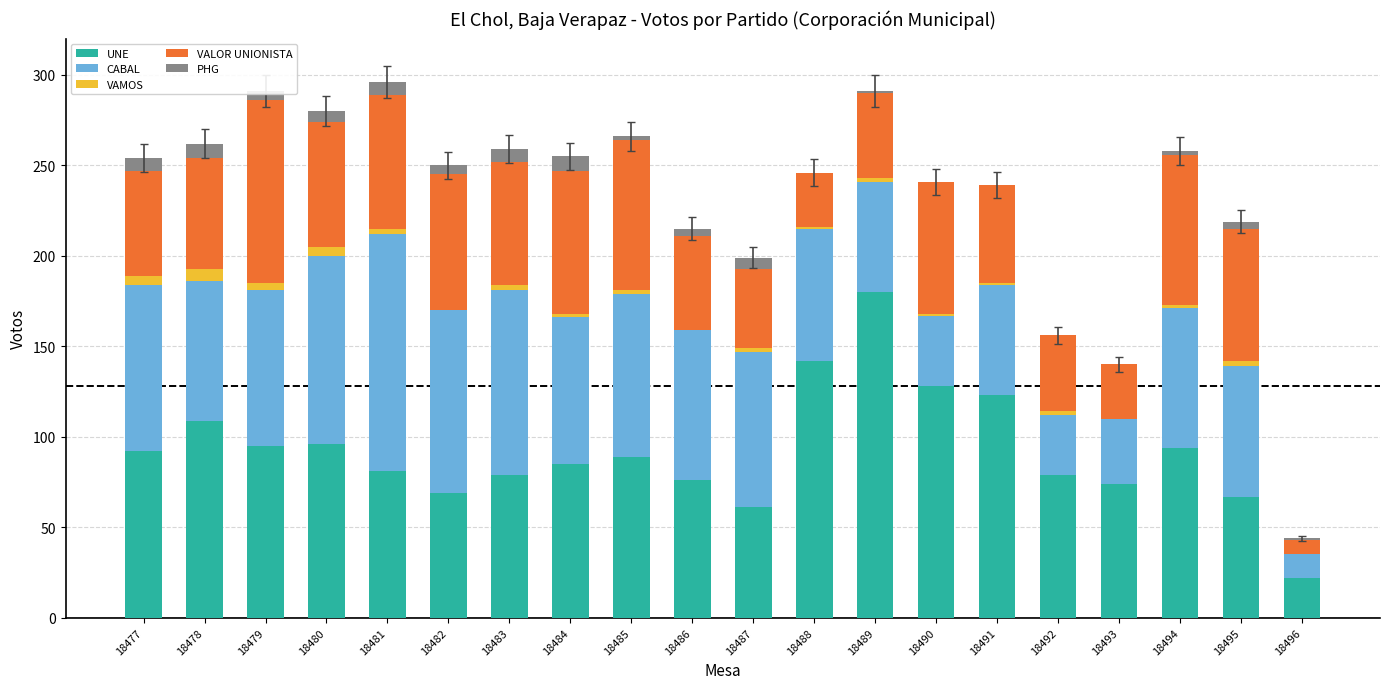

Is it true that UNE equals 96 at 18480?

True